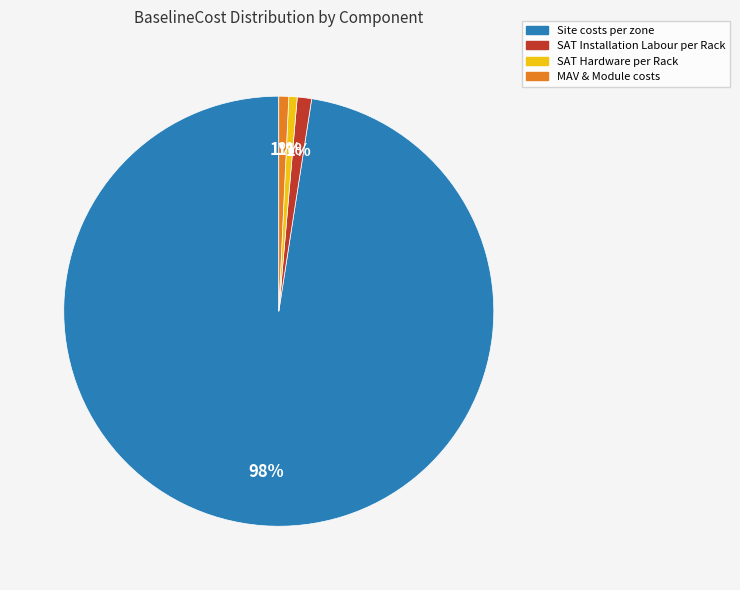

How many slices are in this pie chart?

4